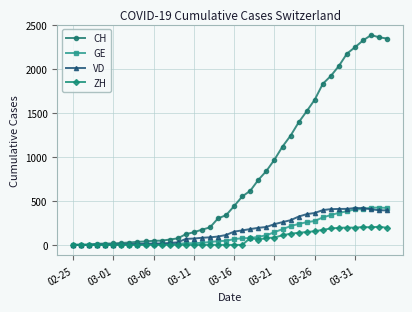

Which series has the widest spread of values?

CH